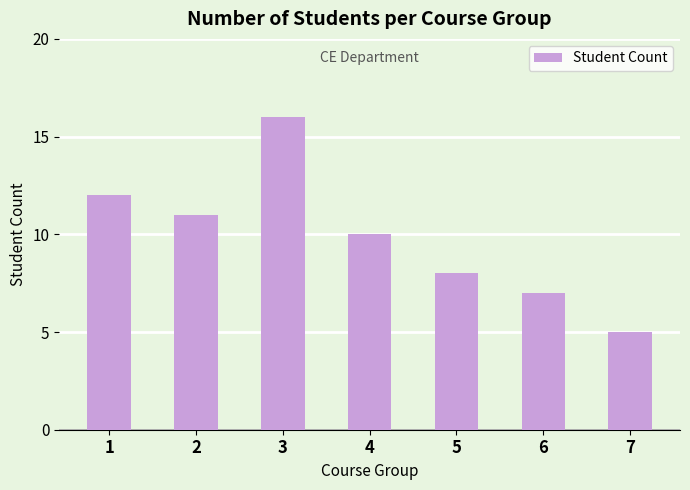

What is the change in value from 3 to 4?

-6